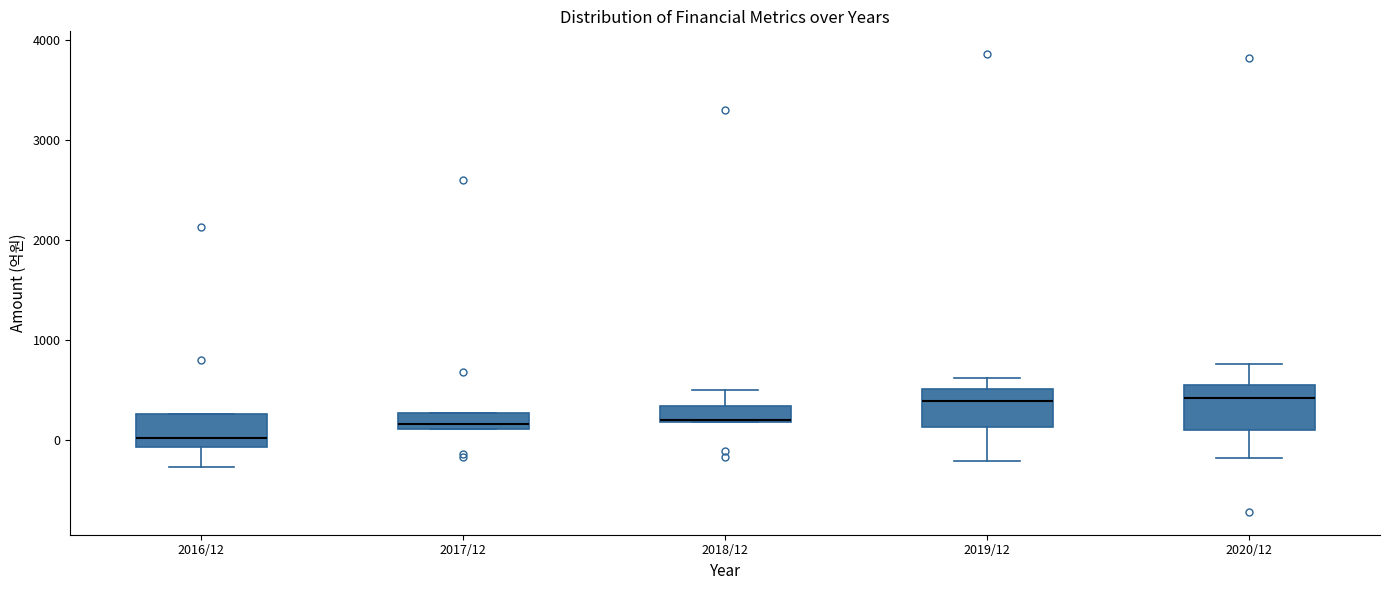

Reading left to right, read every box against the y-axis: the position of its median line, the range the box covers, and the ends of its whiskers. The values are not printed on the chart, so give them approximately, as read against the axis.

2016/12: median 0, box -100 to 300, whiskers -300 to 300
2017/12: median 200, box 100 to 300, whiskers 100 to 300
2018/12: median 200 (drawn on the box's lower edge), box 200 to 300, whiskers 200 to 500
2019/12: median 400, box 100 to 500, whiskers -200 to 600
2020/12: median 400, box 100 to 600, whiskers -200 to 800